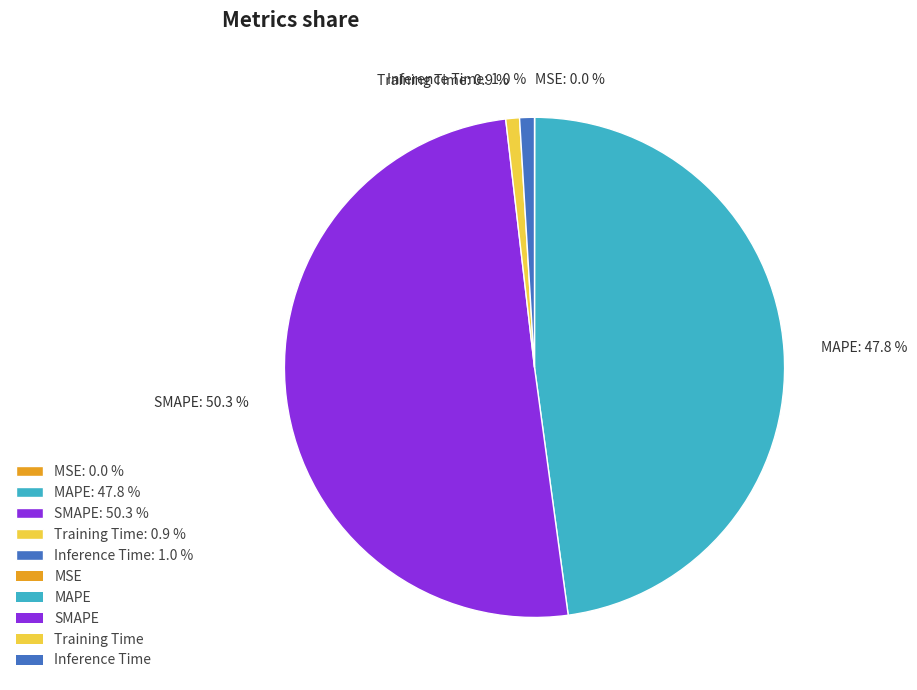

What is the ratio of the value at MAPE: 47.8 % to the value at SMAPE: 50.3 %?

1.0